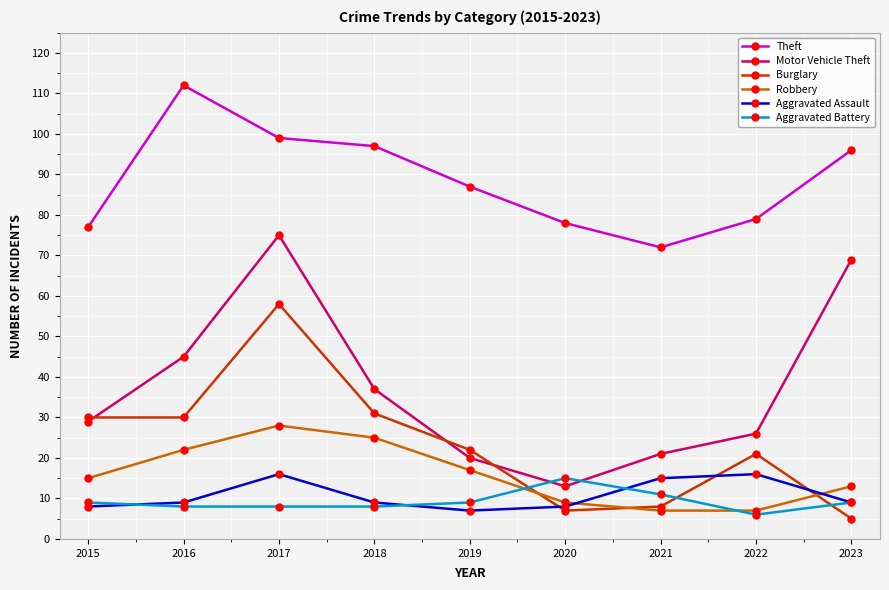

Is it true that Burglary equals 22 at 2019?

True